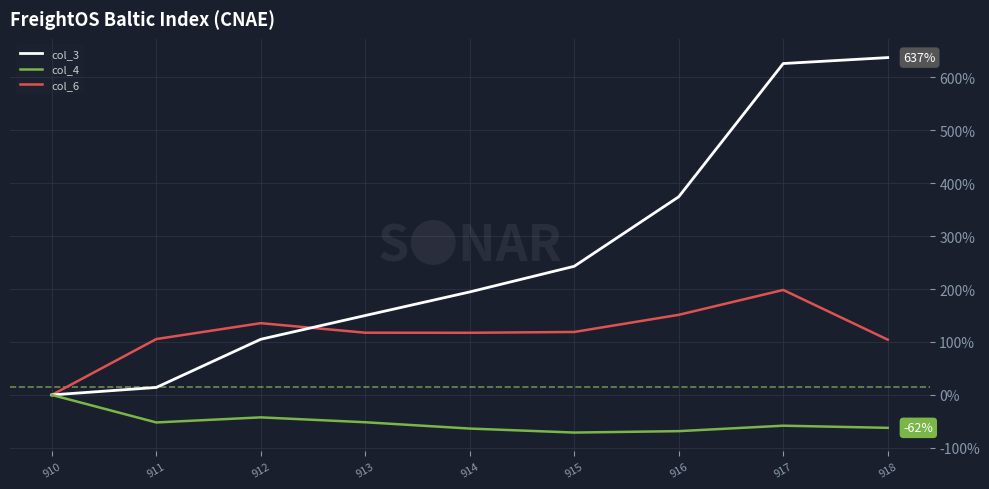

At how many categories does at least one series exceed 86?

8